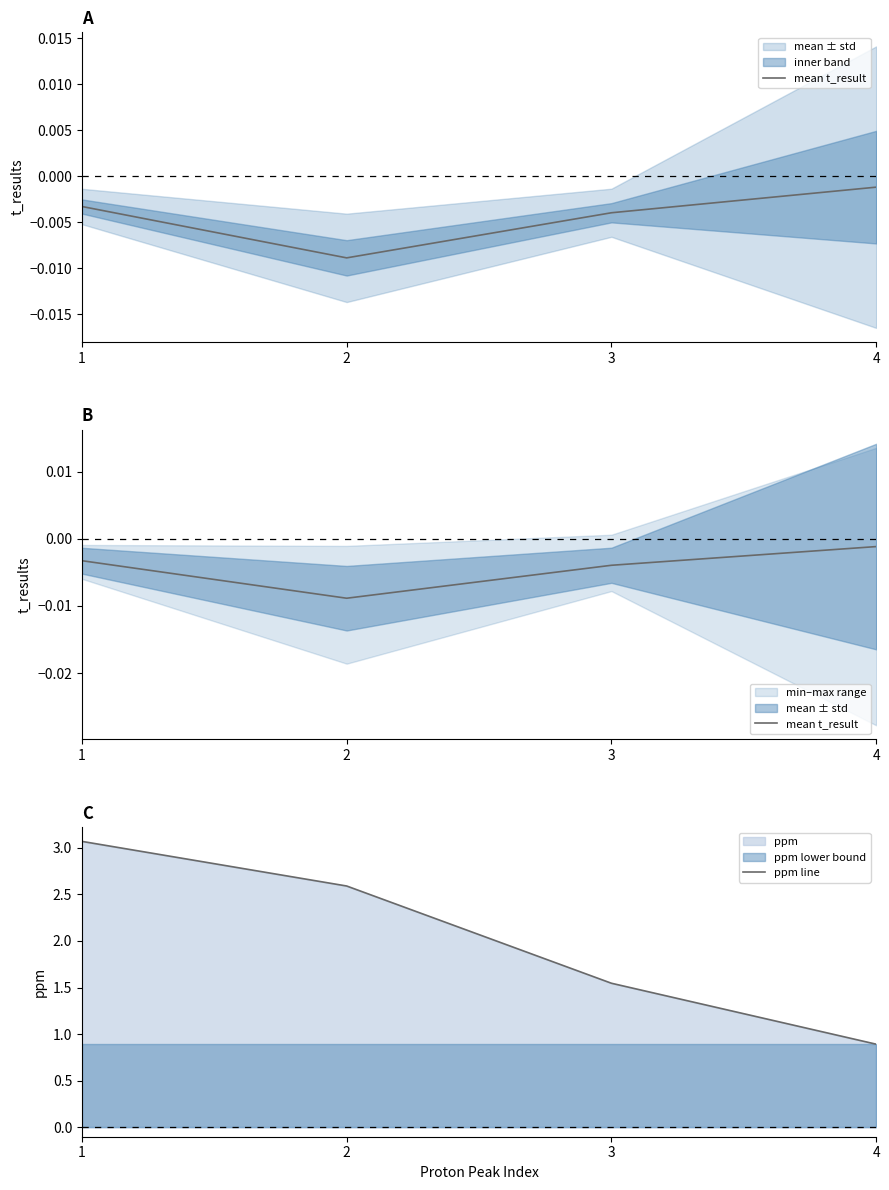

At which category does the chart reach its peak across all series?

1